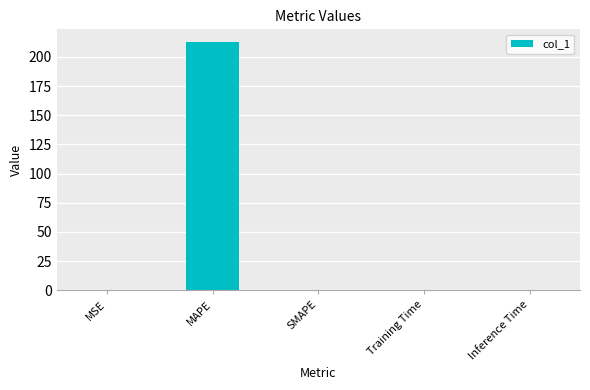

What is the change in value from MAPE to SMAPE?

-212.9